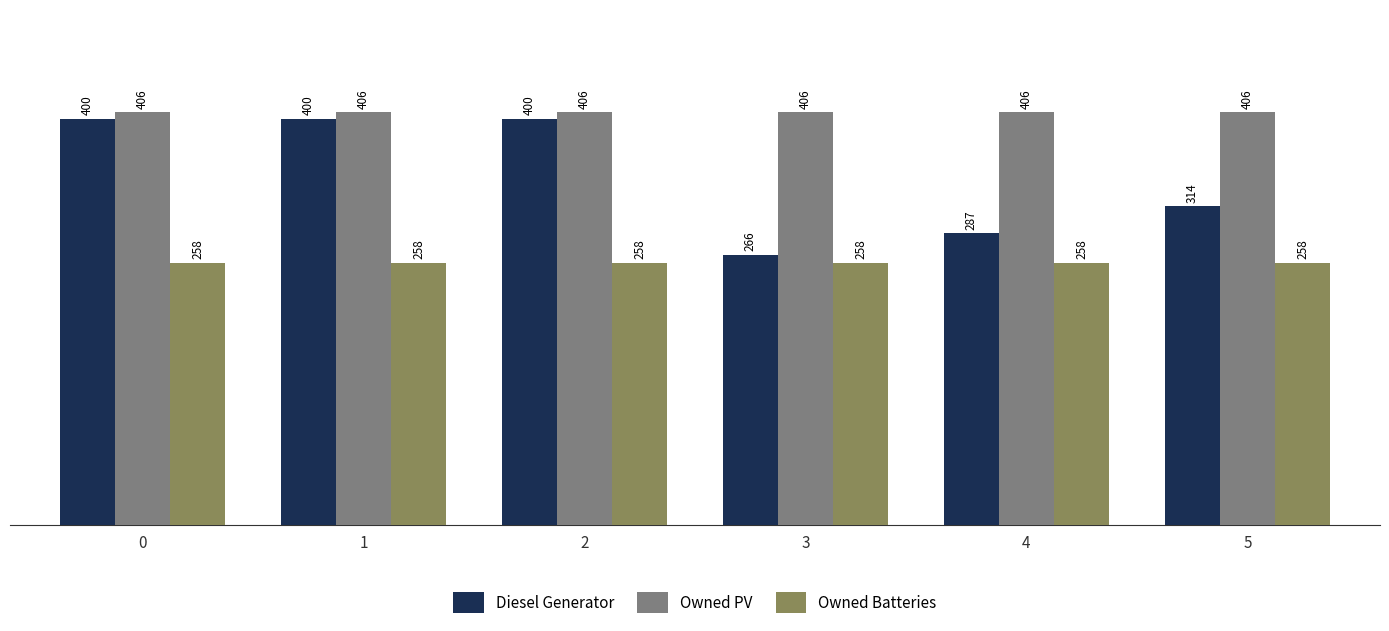

What is the difference between the highest and lowest values at 1?

148